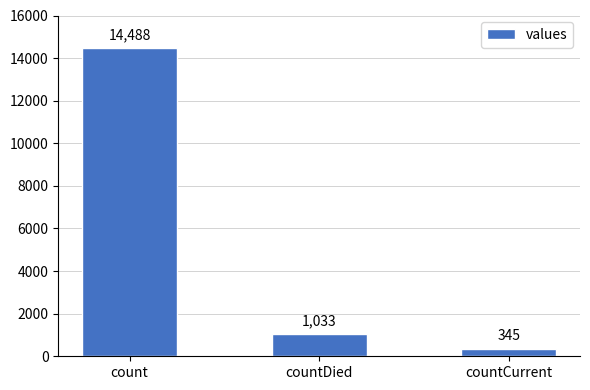

What is the difference between the values at count and countDied?

13455